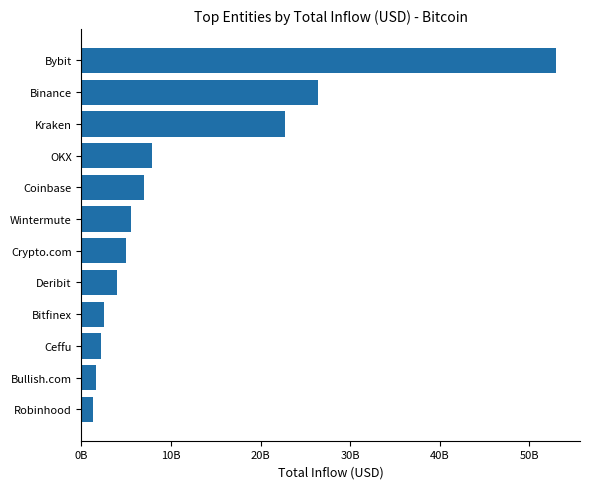

At which label is the value closest to 27155773695?

Binance